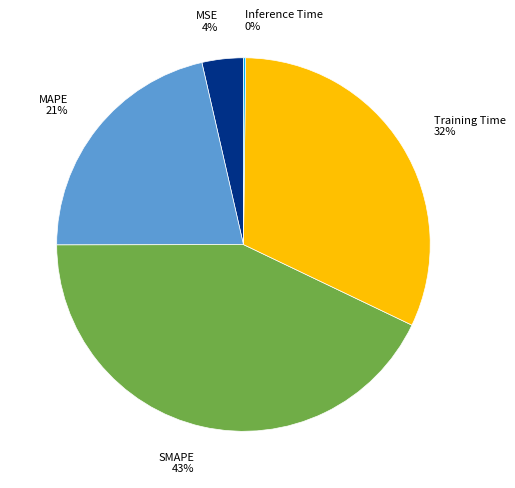

To the nearest percent, what is the combined percentage of MAPE and SMAPE?

64%